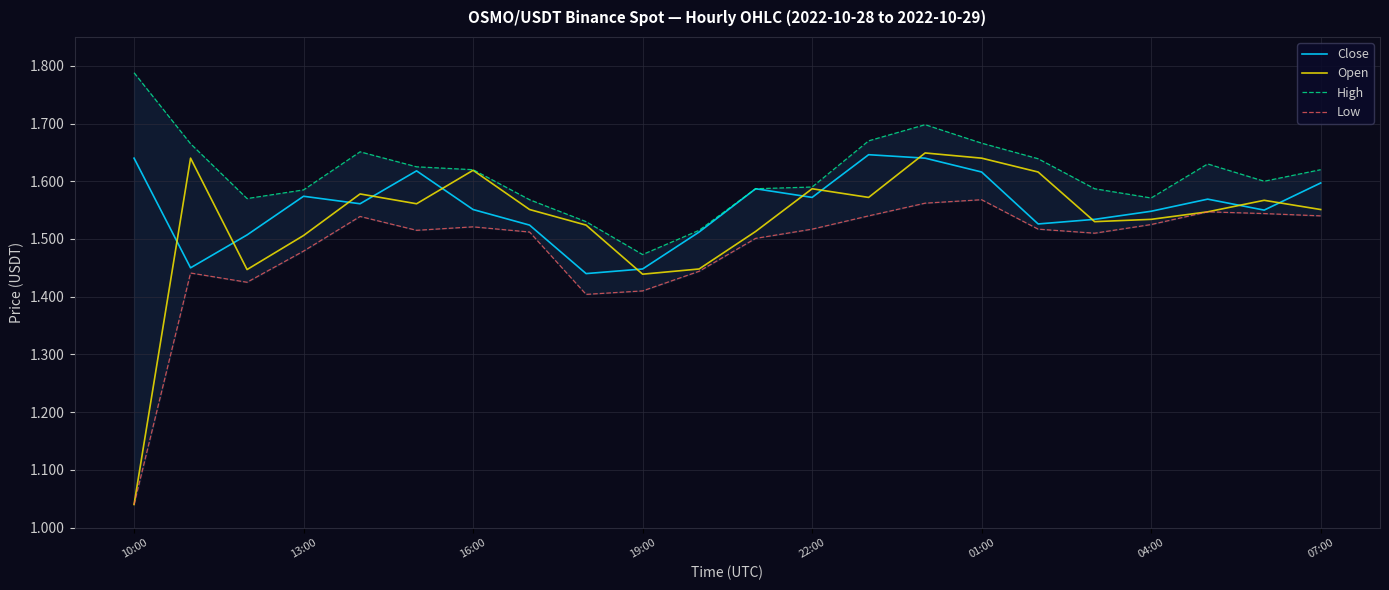

Which label corresponds to the smallest value in the chart?

10:00